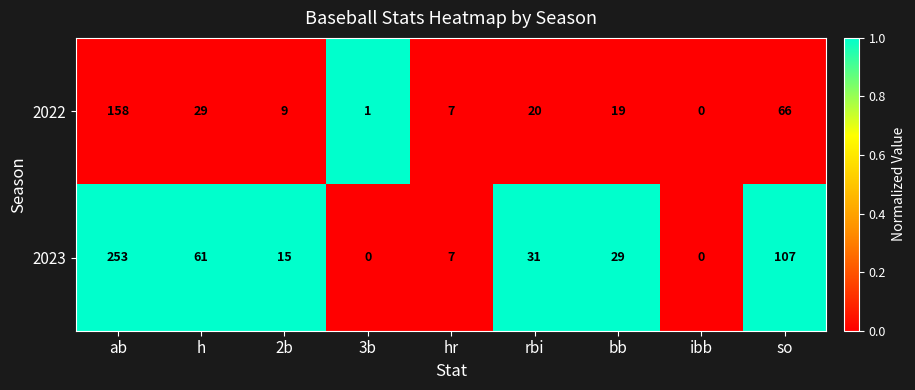

Where is 2022 nearest to the value 79?

so